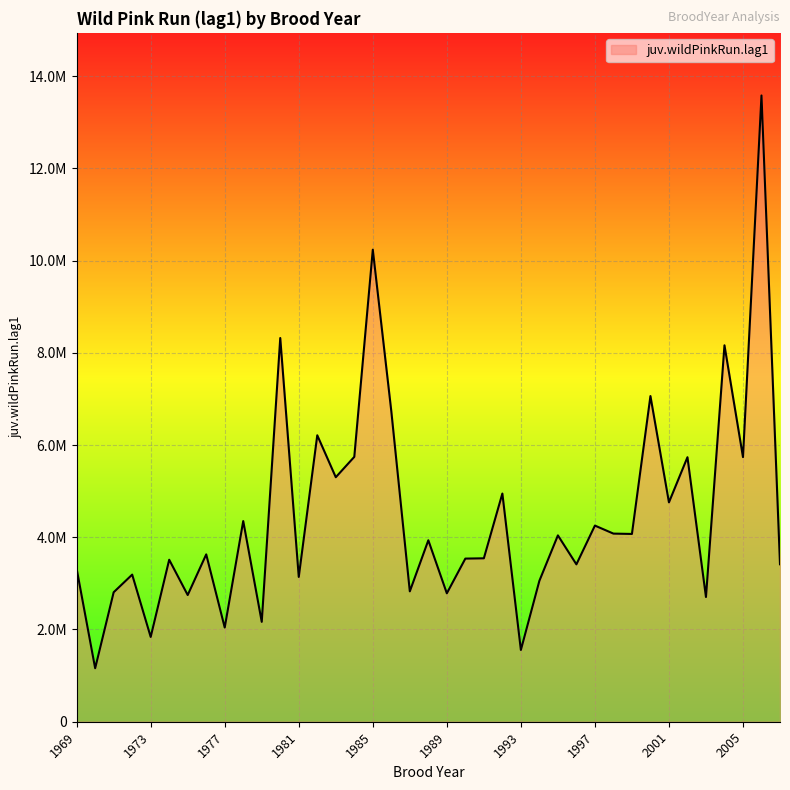

Which category has the highest value across all series?

2006